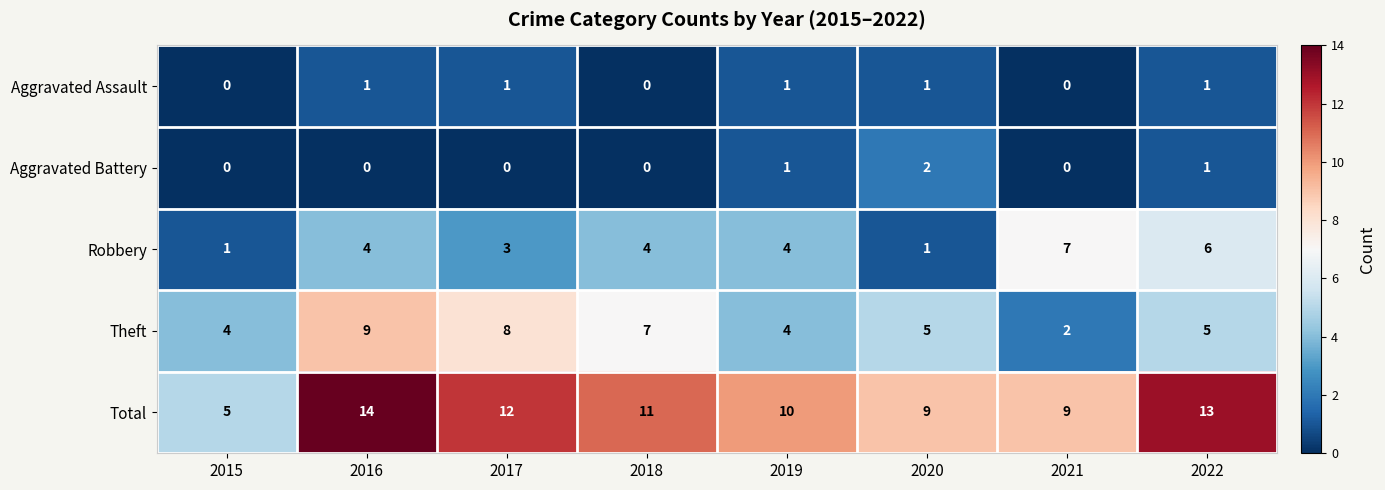

Read the Total value at 2019.

10